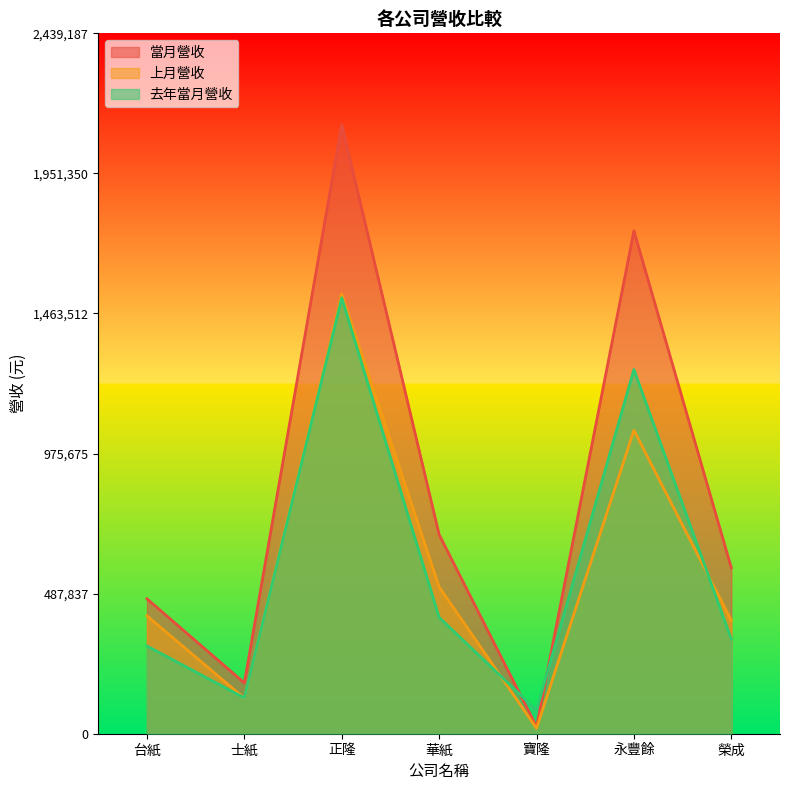

What are all the series names shown in the legend?

當月營收, 上月營收, 去年當月營收